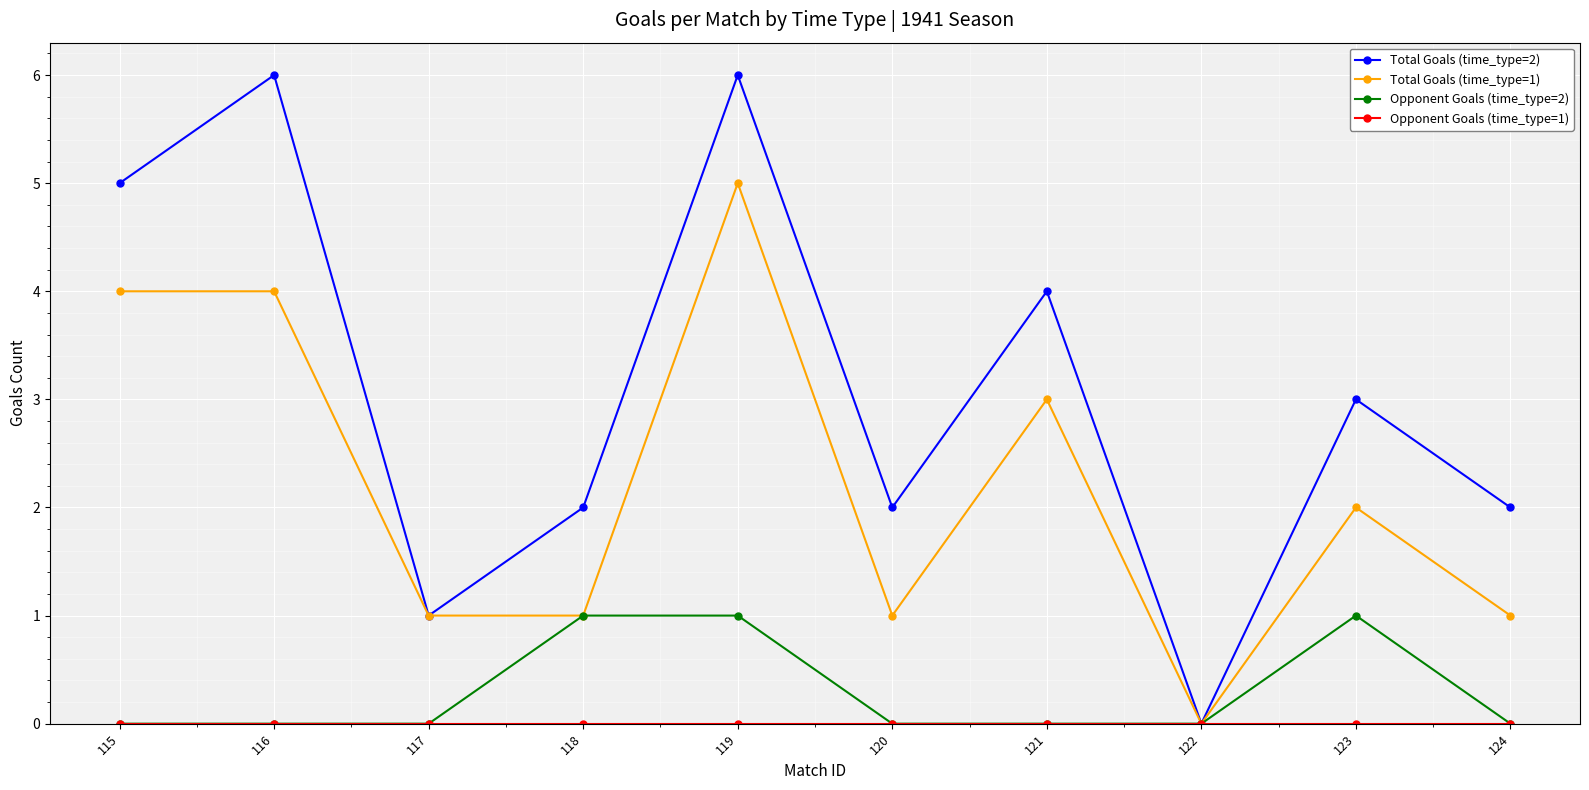

What is the maximum value shown in the chart?

6